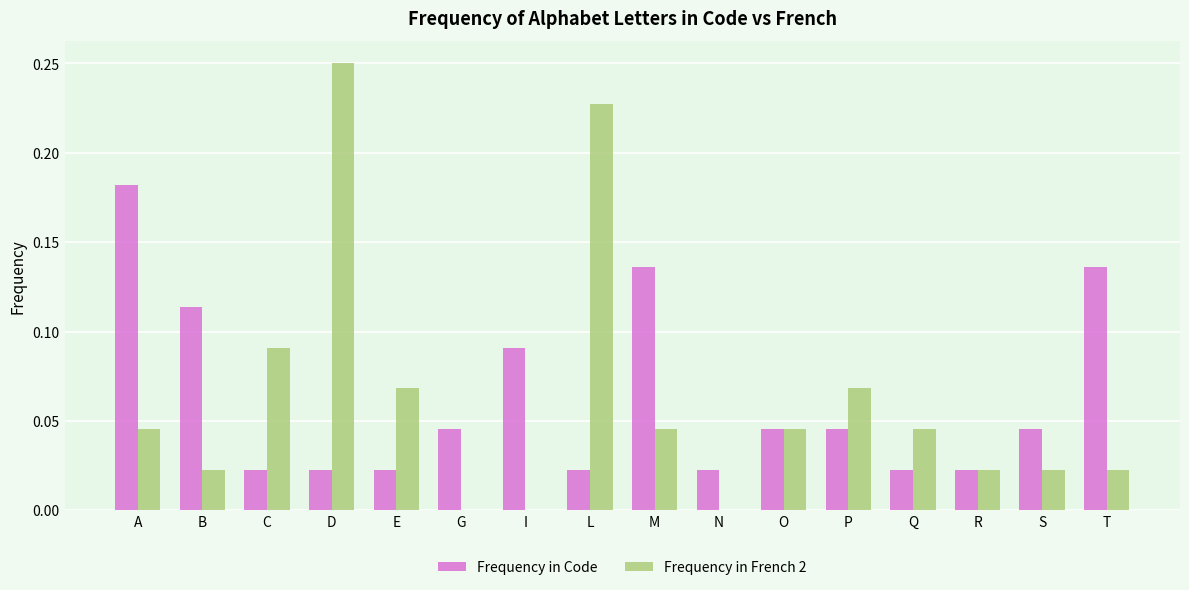

What is the sum of all Frequency in French 2 values?

1.0